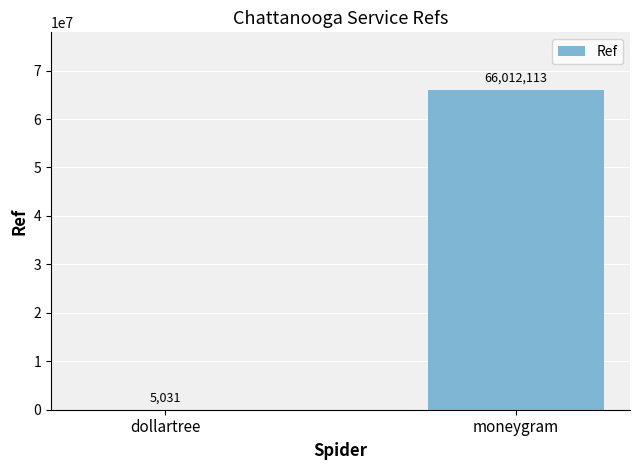

What is the greatest value displayed?

66012113